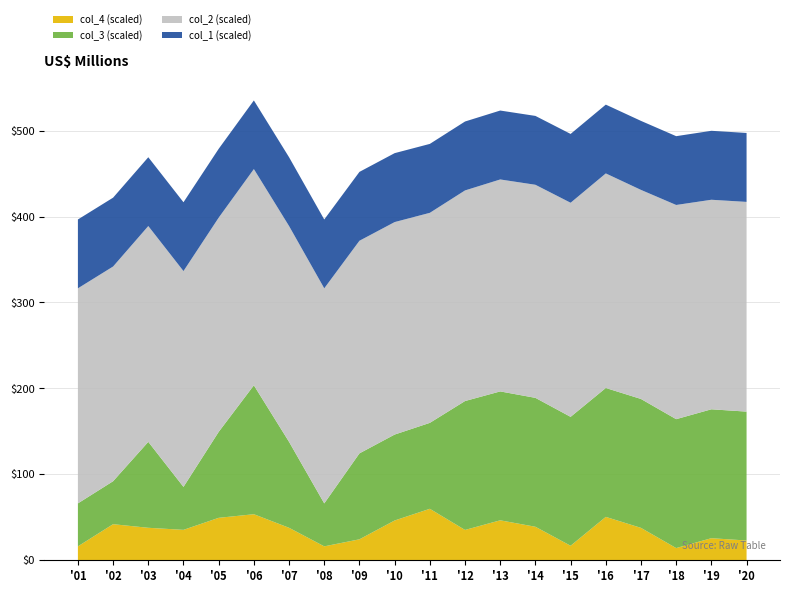

The value of col_4 (scaled) at '17 is 37.7. True or false?

True